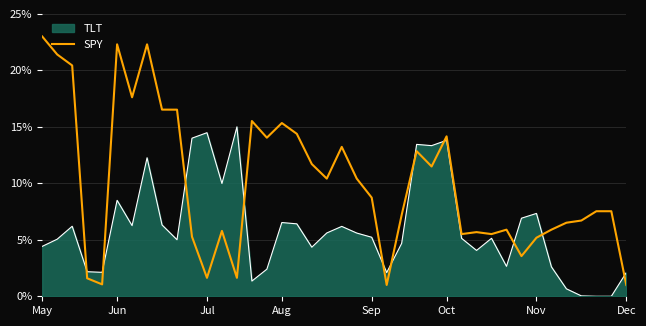

True or false: TLT and SPY intersect in this chart.

True